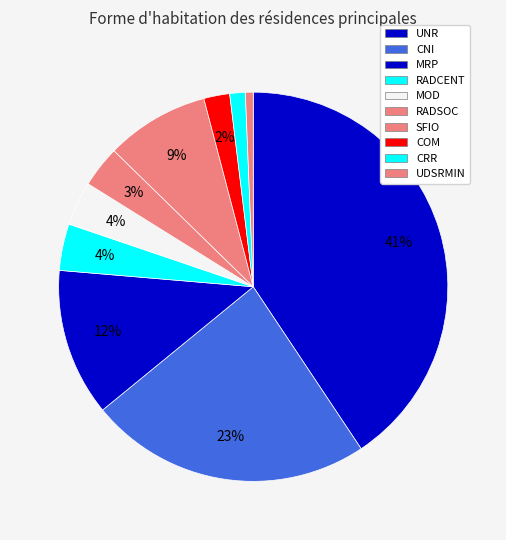

Rank the categories by value from highest to lowest.

UNR, CNI, MRP, SFIO, RADCENT, MOD, RADSOC, COM, CRR, UDSRMIN